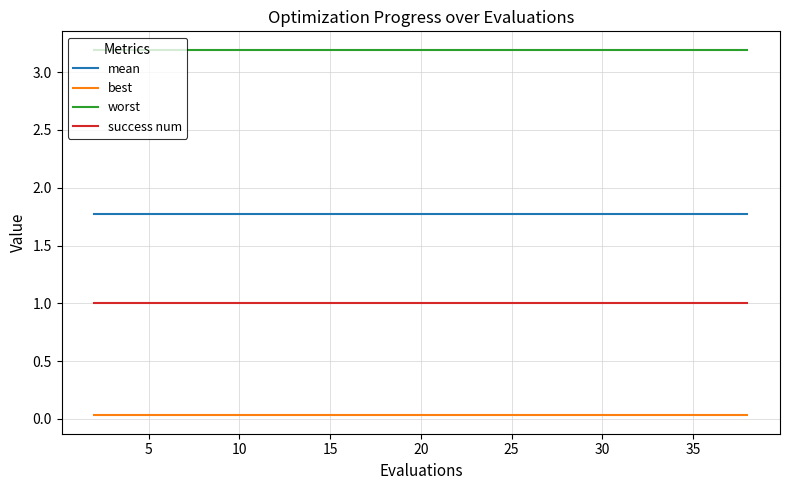

True or false: best and worst intersect in this chart.

False